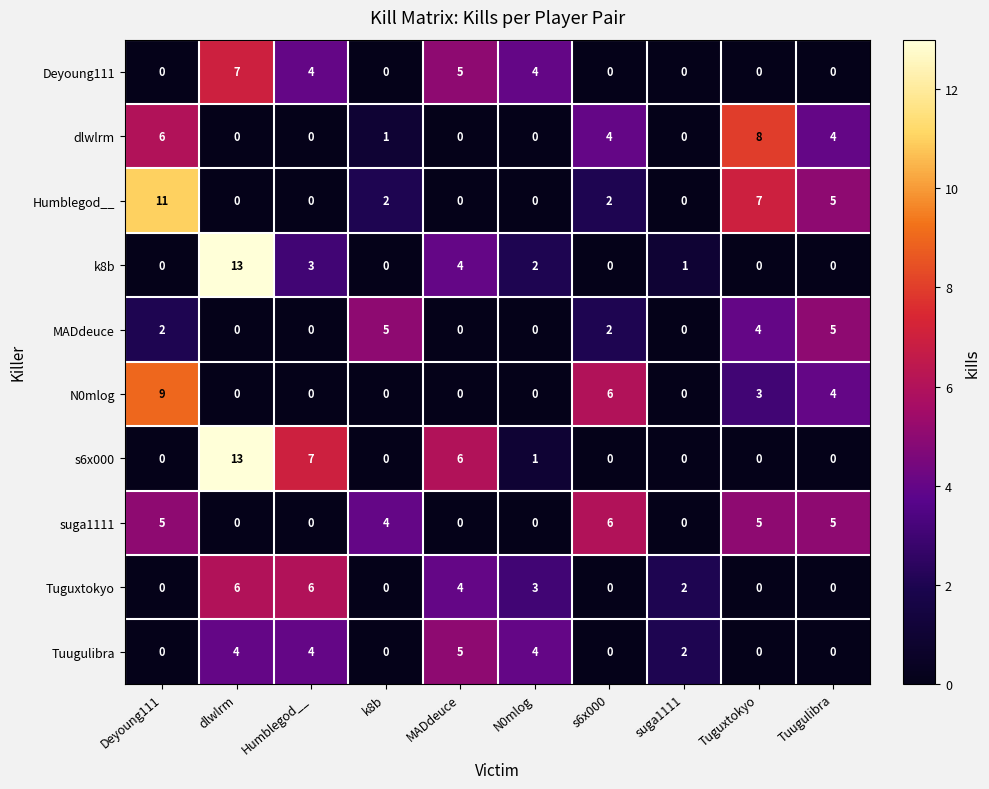

The MADdeuce series shows 2 at Tuguxtokyo. True or false?

False